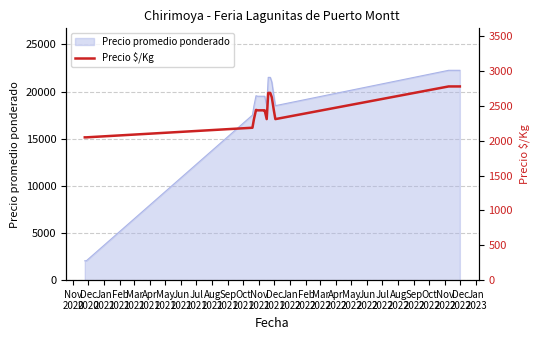

What is the minimum value for Precio promedio ponderado?

2050